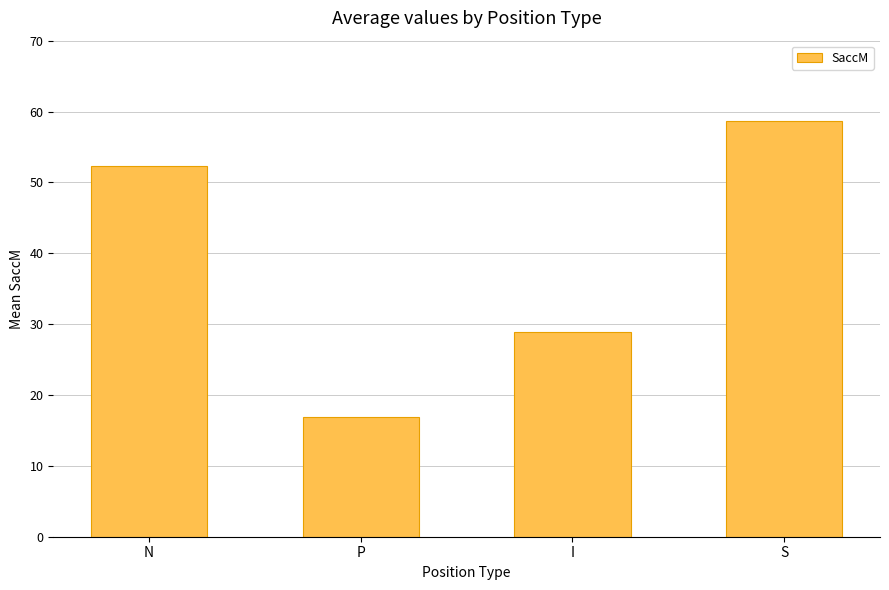

At which label does the data first exceed 52?

N